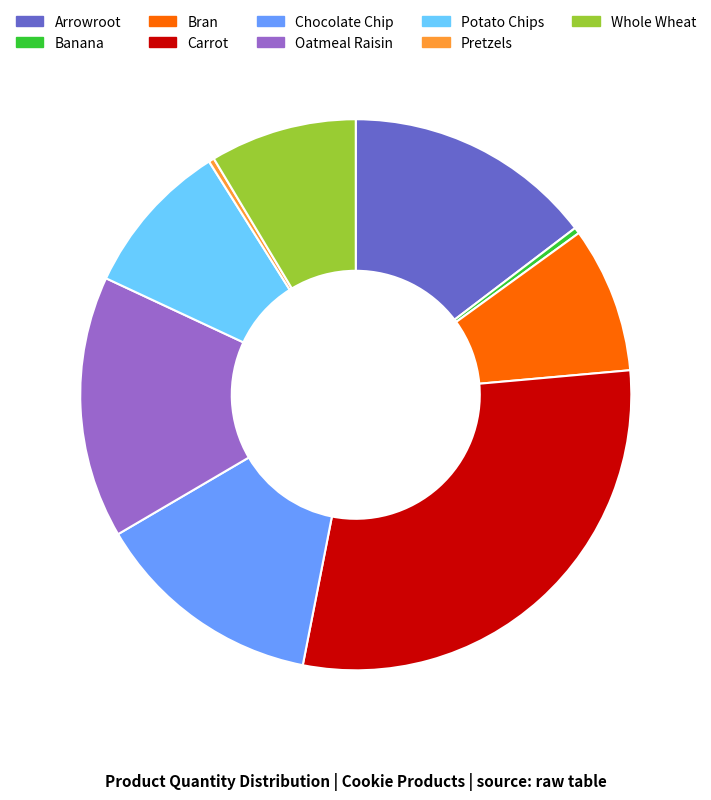

Which has a higher value, Oatmeal Raisin or Banana?

Oatmeal Raisin